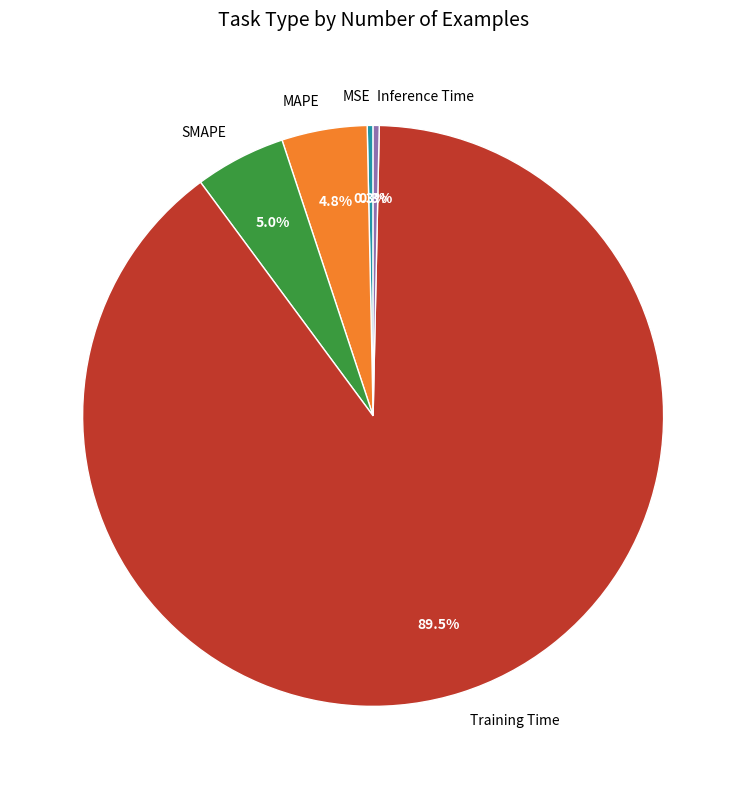

To the nearest percent, what is the difference between the Training Time and MAPE slice percentages?

85%